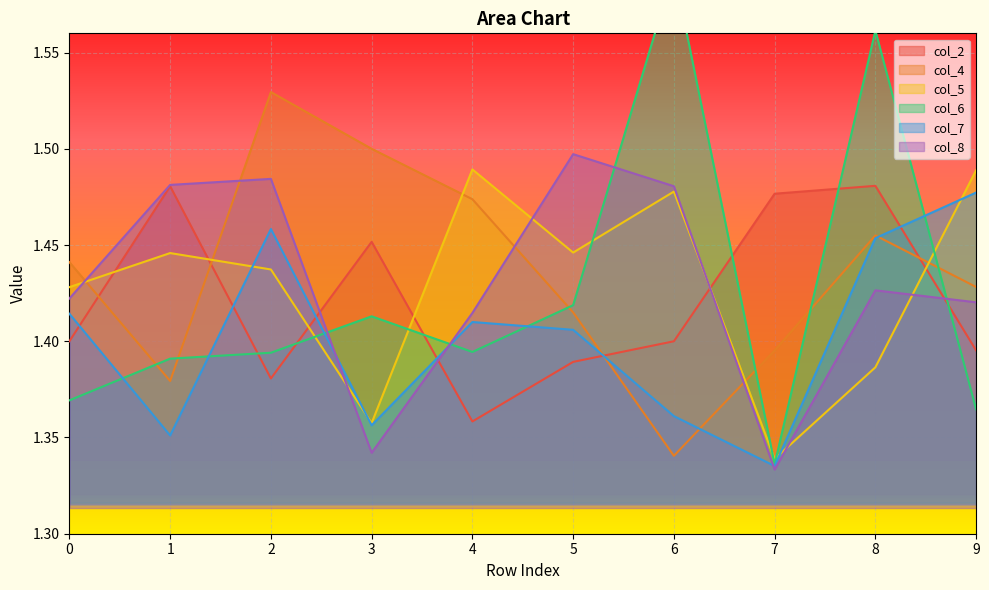

Between which two adjacent categories do col_7 and col_6 first intersect?

0 and 1